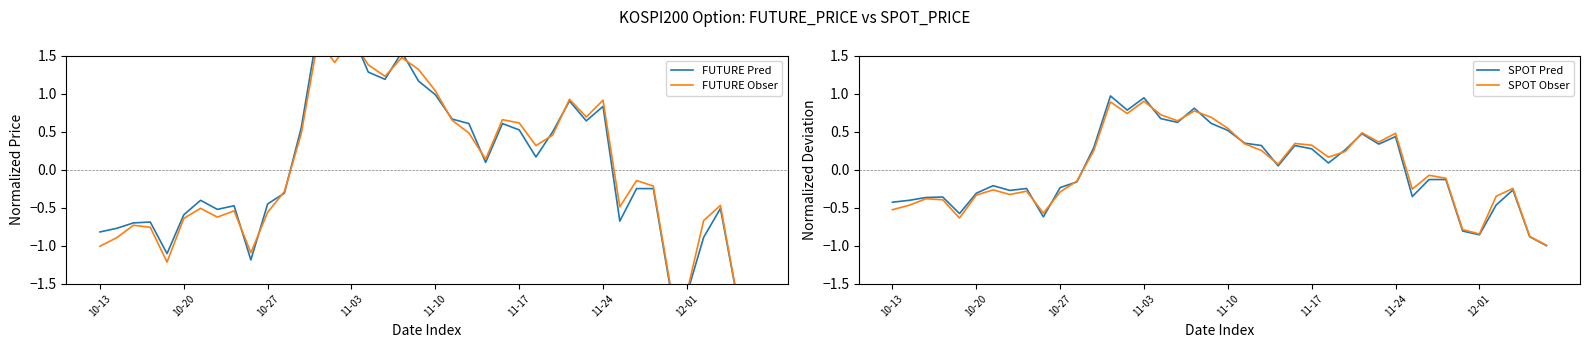

The SPOT Obser series shows -1.3 at 12-01. True or false?

False